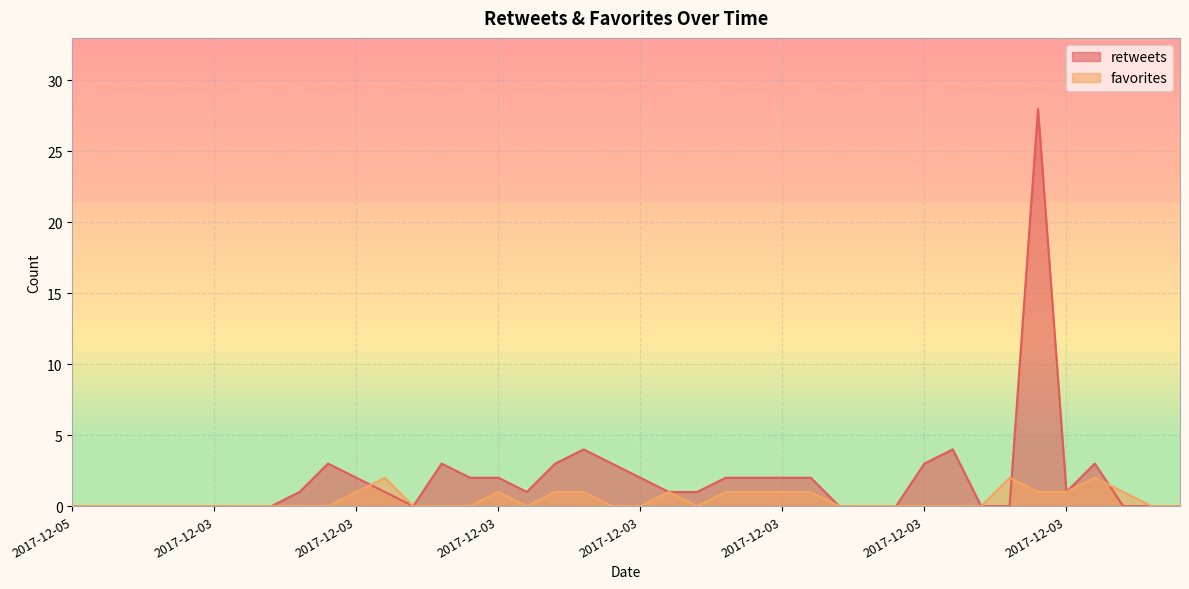

How many times do favorites and retweets cross each other?

3